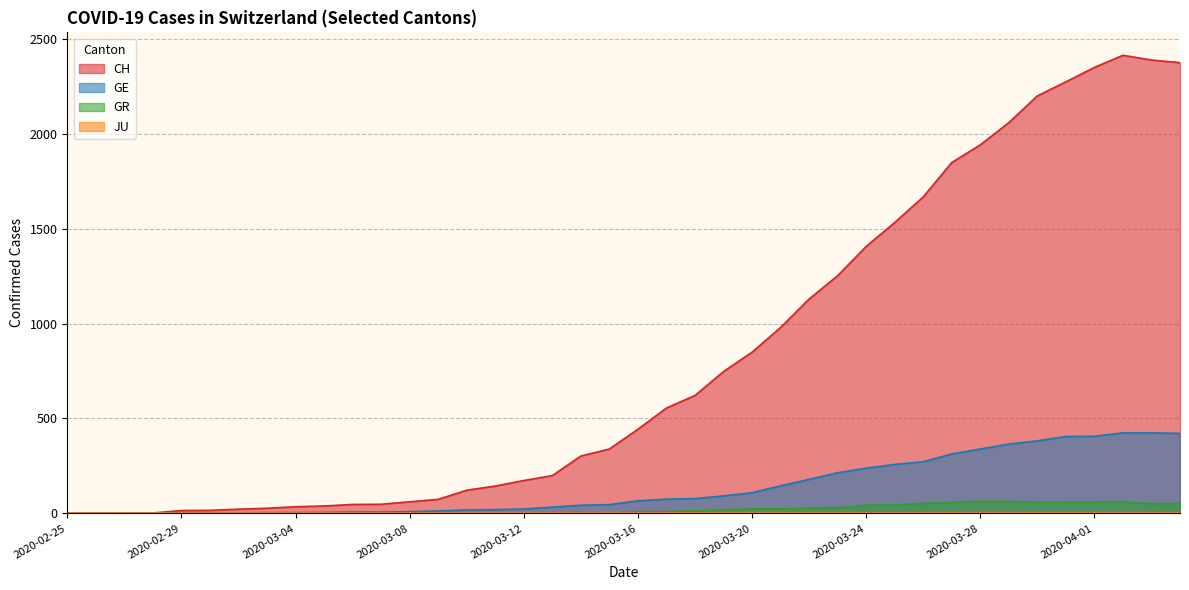

Between 2020-03-06 and 2020-03-13, which is larger?

2020-03-13